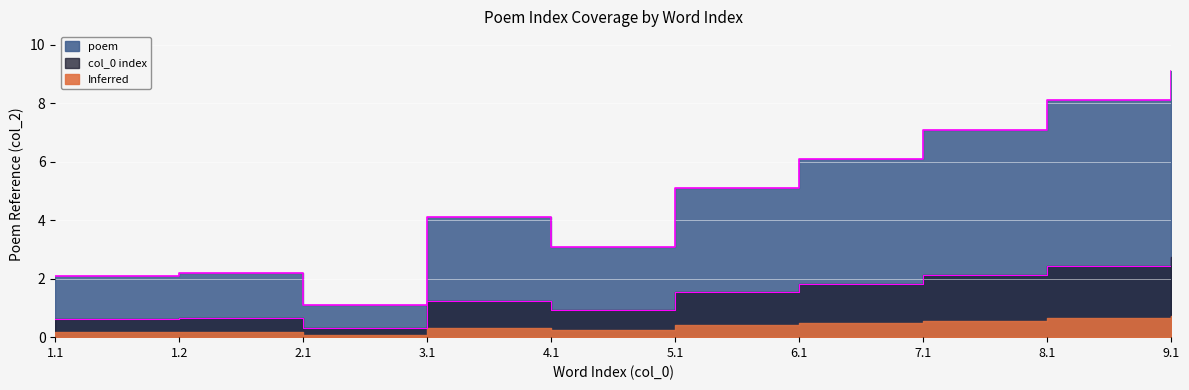

True or false: the data shows 5.1 at 5.1.

True